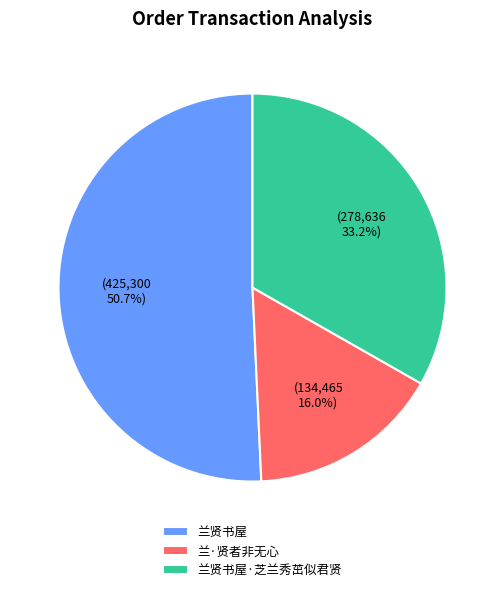

To the nearest percent, what portion does 兰贤书屋·芝兰秀茁似君贤 represent?

33%